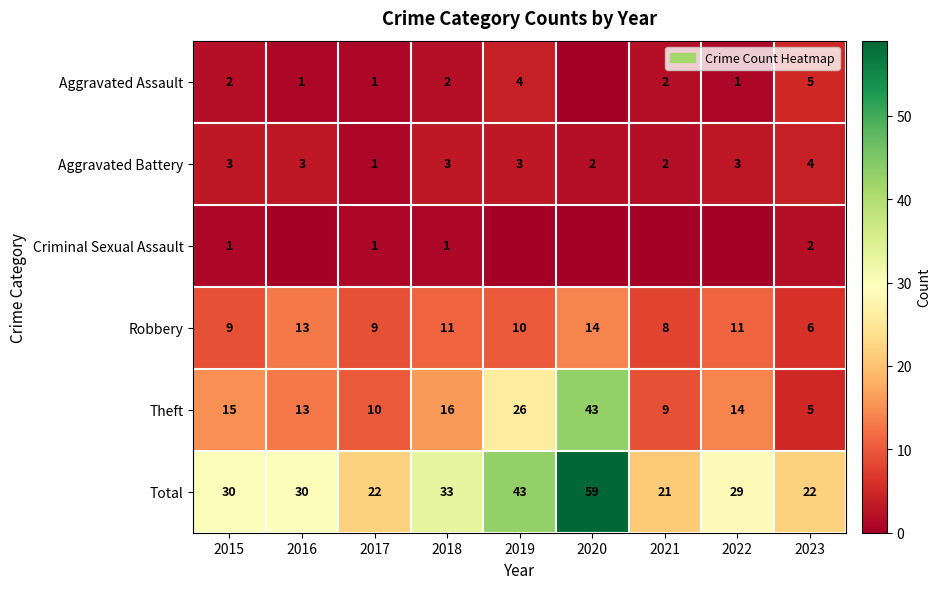

How many data points does each series have?

9